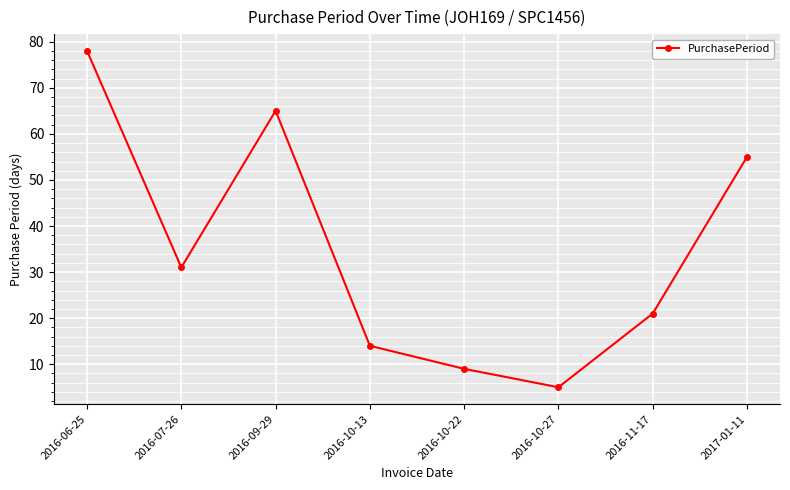

True or false: the data shows 13 at 2016-11-17.

False